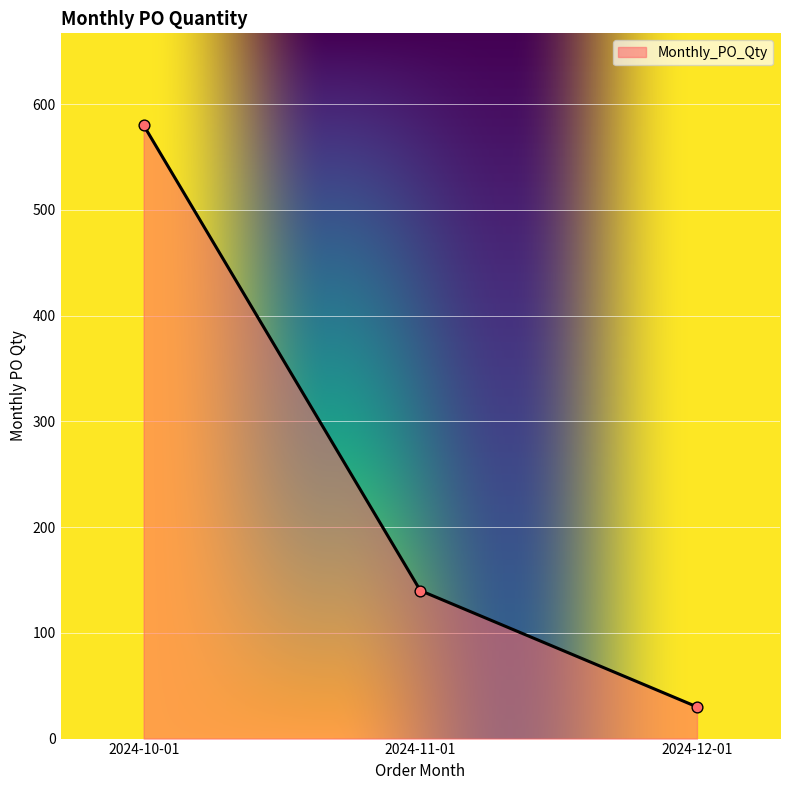

Between 2024-10-01 and 2024-11-01, which is larger?

2024-10-01